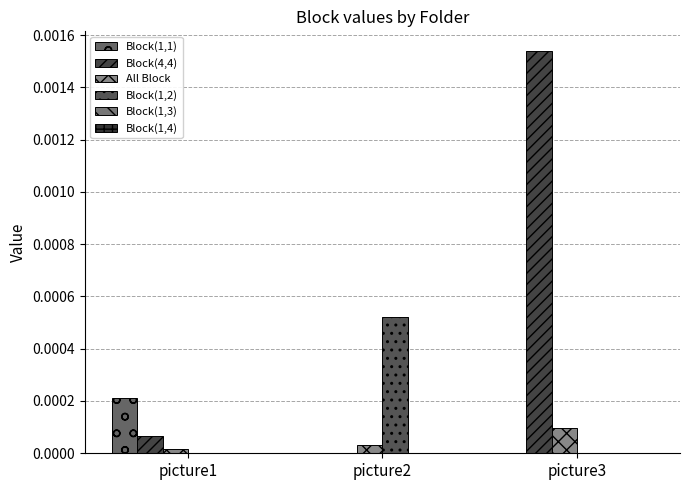

The value of Block(1,2) at picture3 is 0.0. True or false?

True